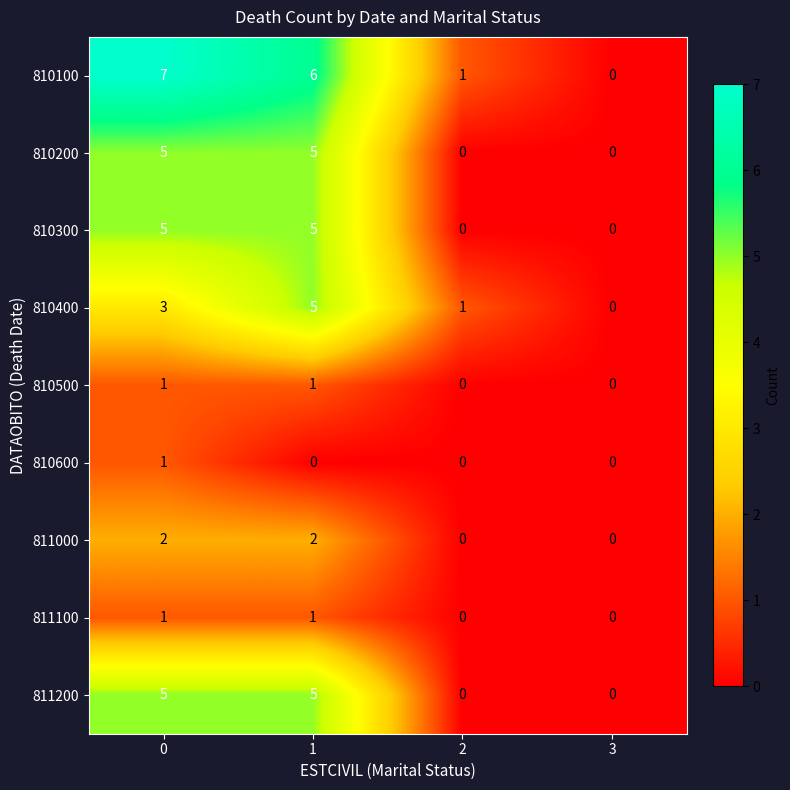

The 810400 series shows 0 at 3. True or false?

True